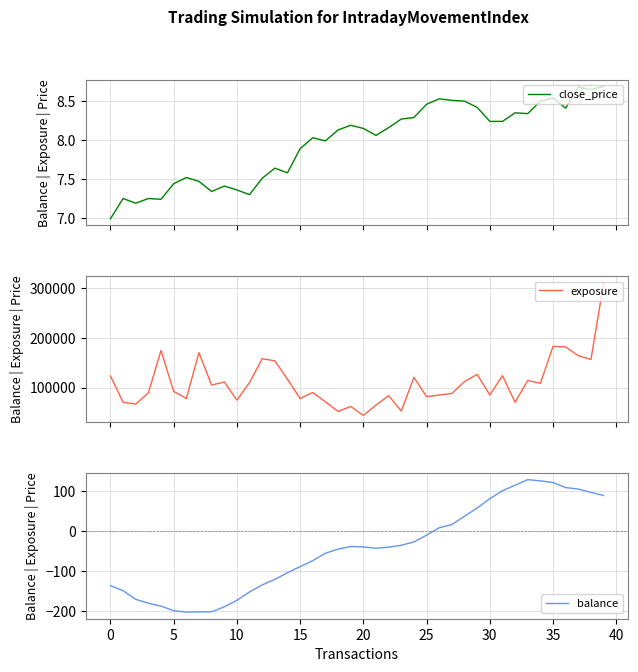

The balance series shows 58.0 at 35. True or false?

False